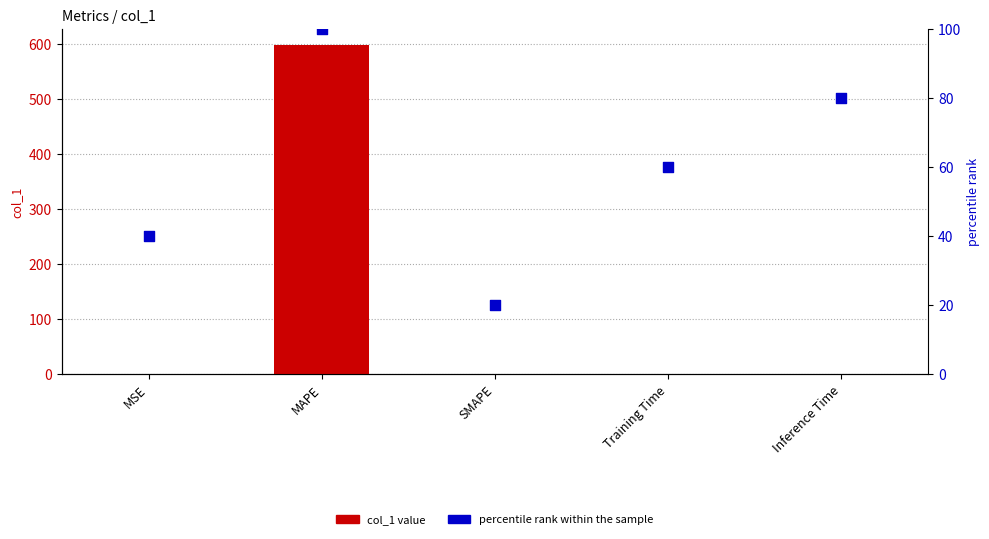

Which series has the largest total across all categories?

col_1